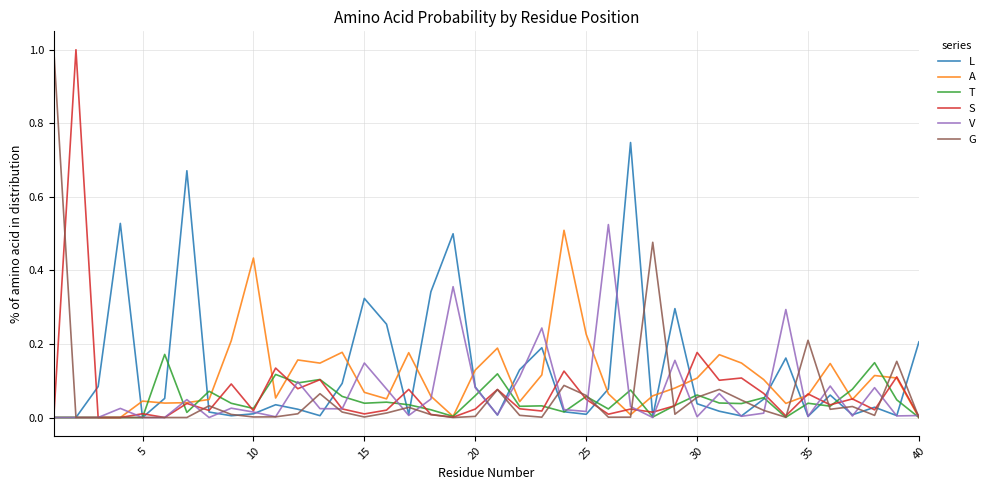

What is the maximum value shown in the chart?

1.0